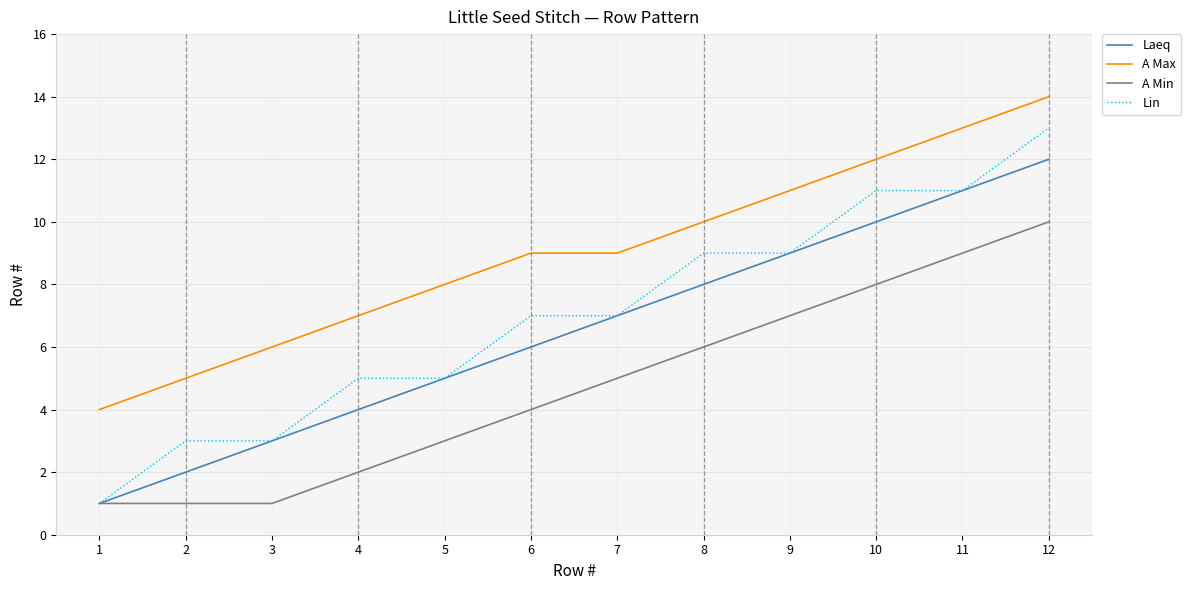

True or false: A Min and A Max cross at least once.

False